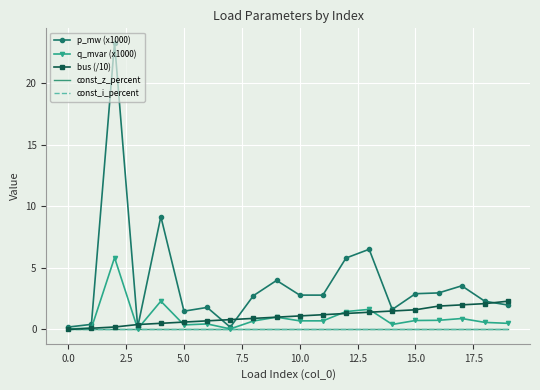

What is the label of the 12th point from the left?

11